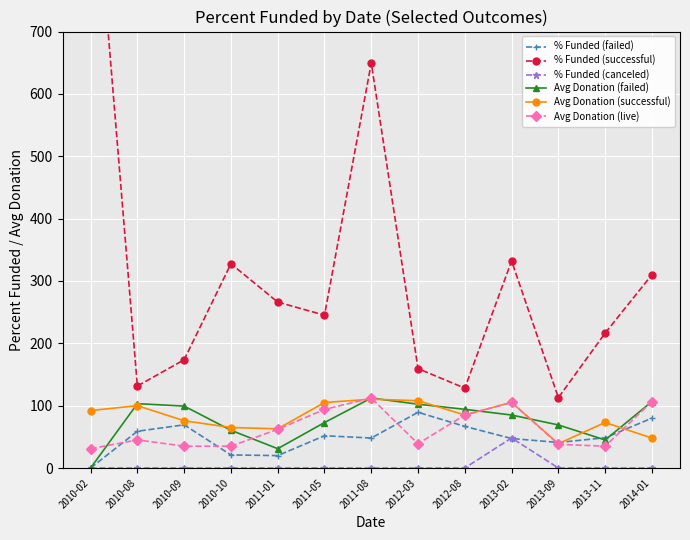

At which label does % Funded (successful) reach its peak?

2010-02